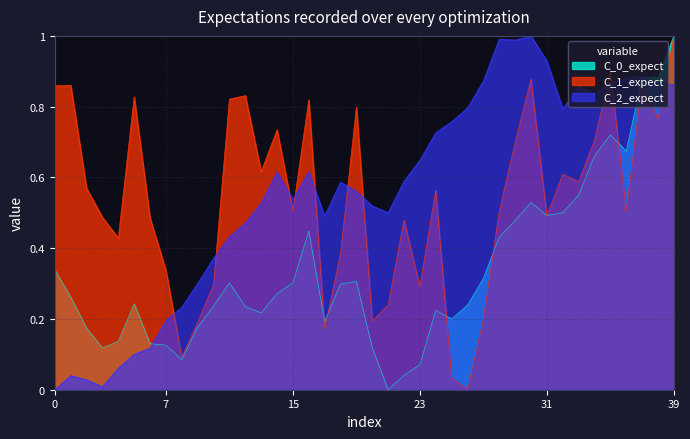

True or false: C_2_expect and C_1_expect cross at least once.

True